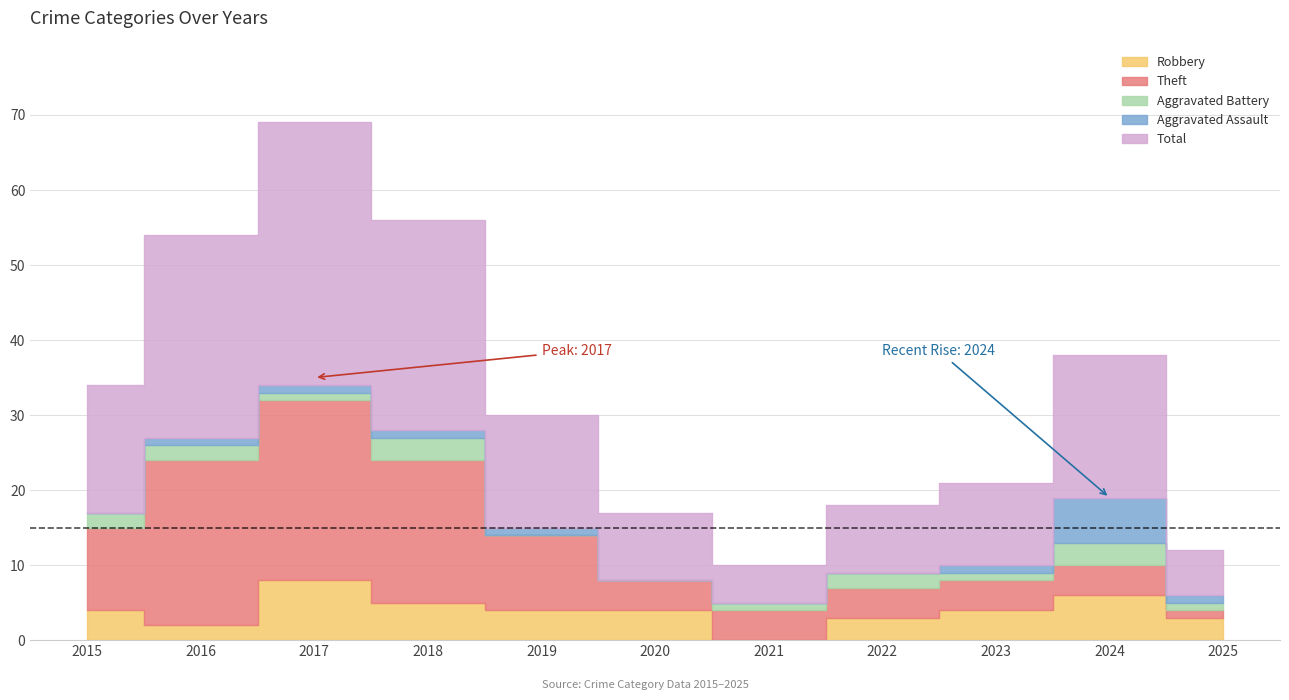

At how many categories does at least one series exceed 9?

7